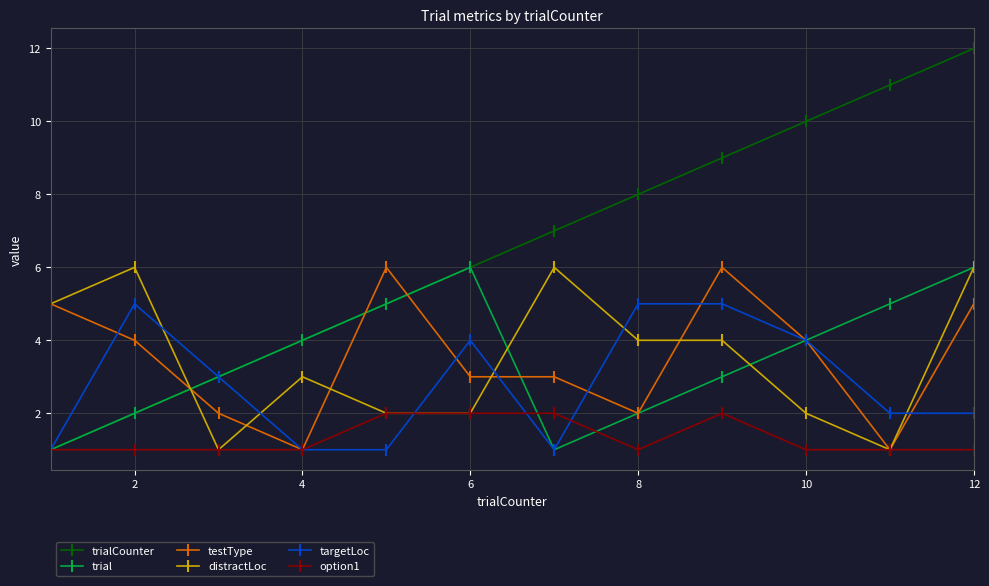

What is the maximum value for testType?

6